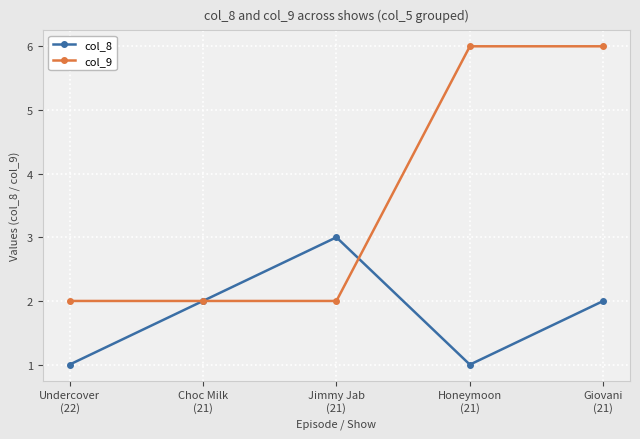

True or false: col_8 and col_9 intersect in this chart.

True